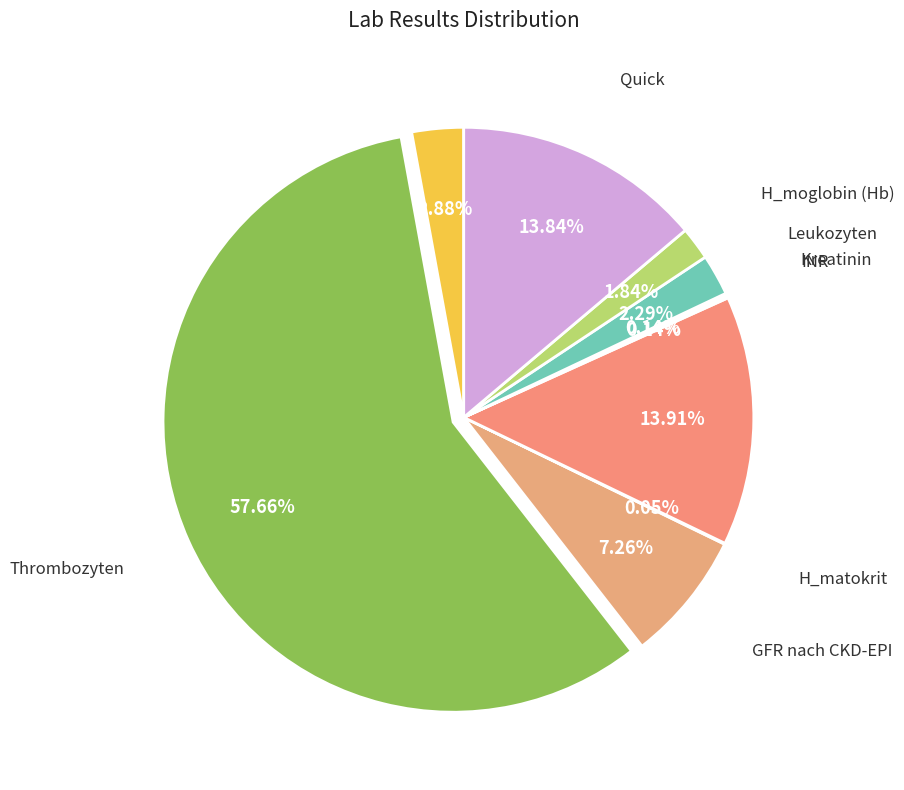

Rank the categories by value from lowest to highest.

H_matokrit, INR, Kreatinin, H_moglobin (Hb), Leukozyten, partielle Thromboplastinzeit, GFR nach CKD-EPI, Quick, Harnstoff, Thrombozyten